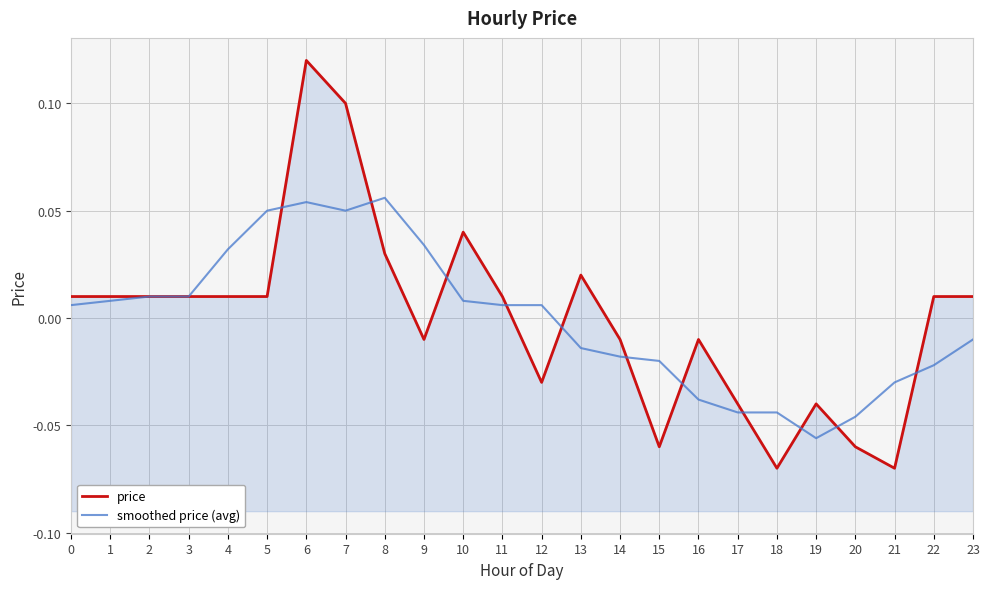

After their last crossing, which series has the higher values: price or smoothed price (avg)?

price